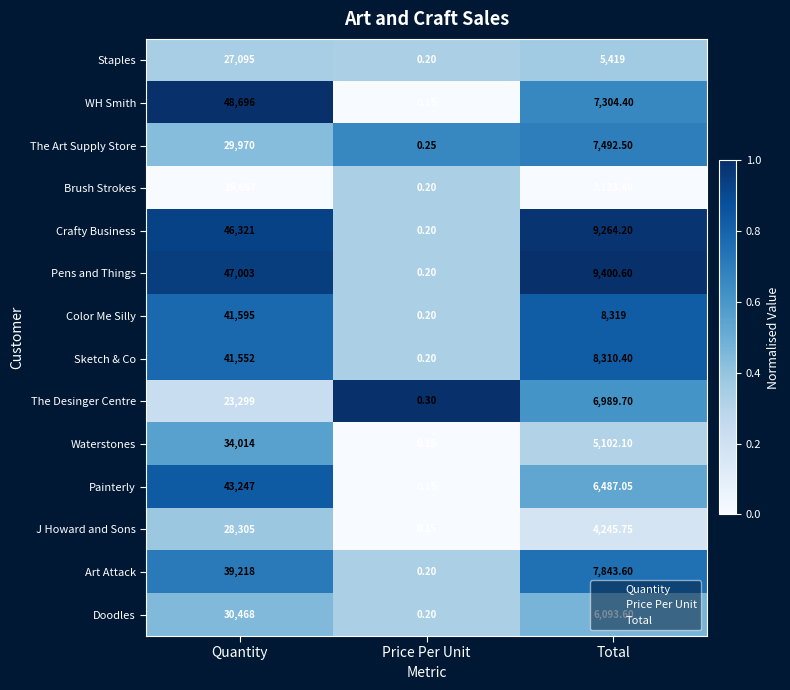

Which series has the largest total across all categories?

Pens and Things